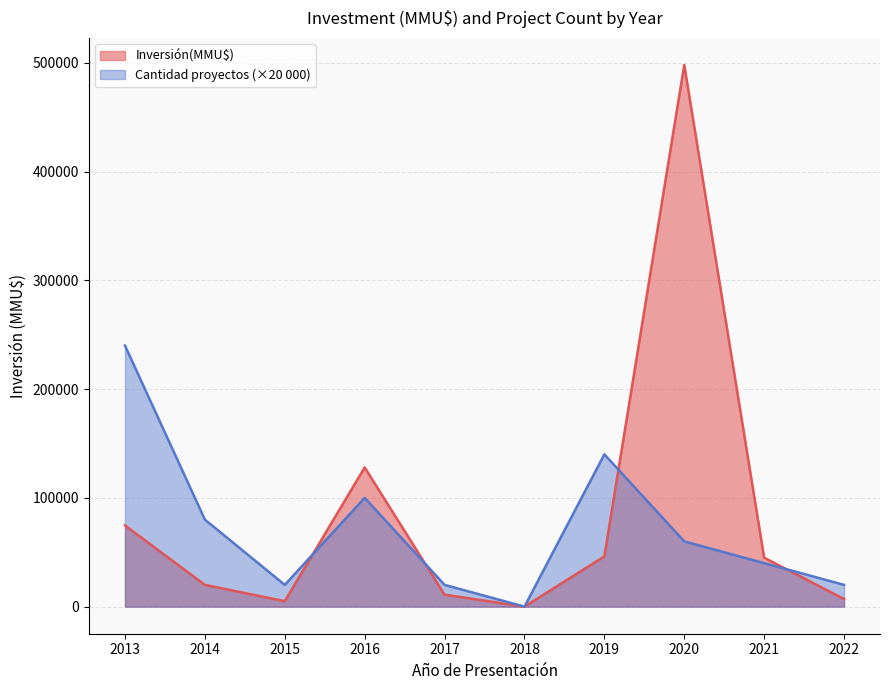

How many positive values are there?

18